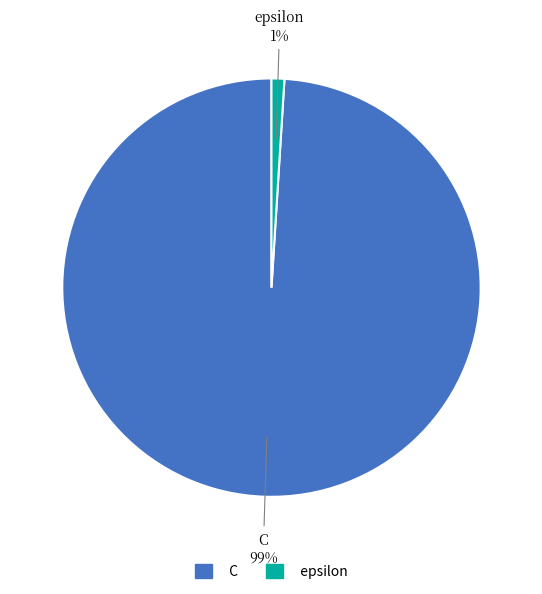

How many slices are in this pie chart?

2